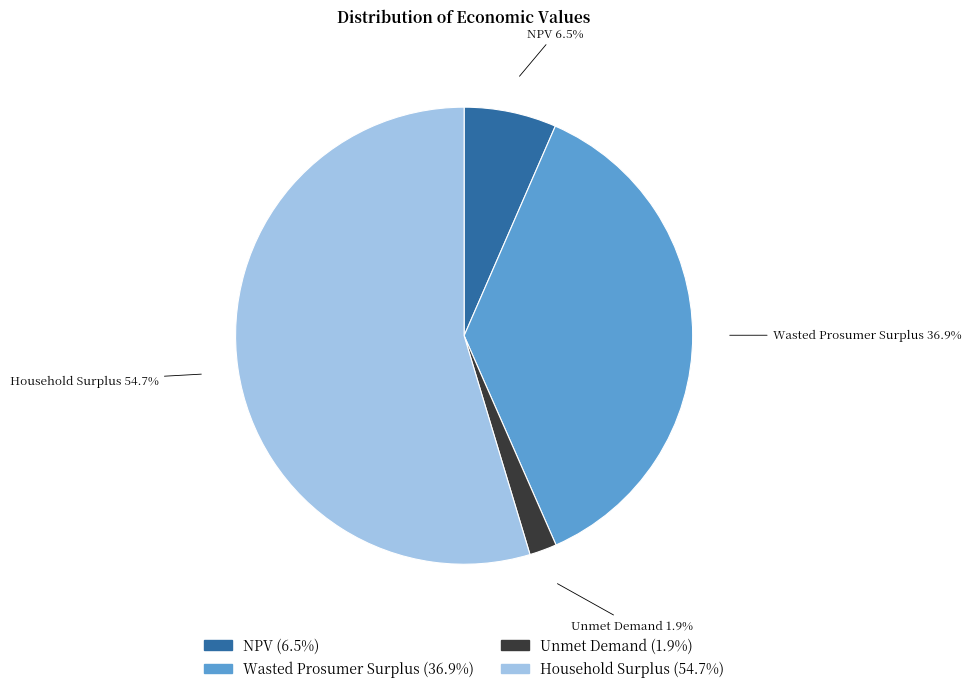

Count the number of slices in the pie.

4